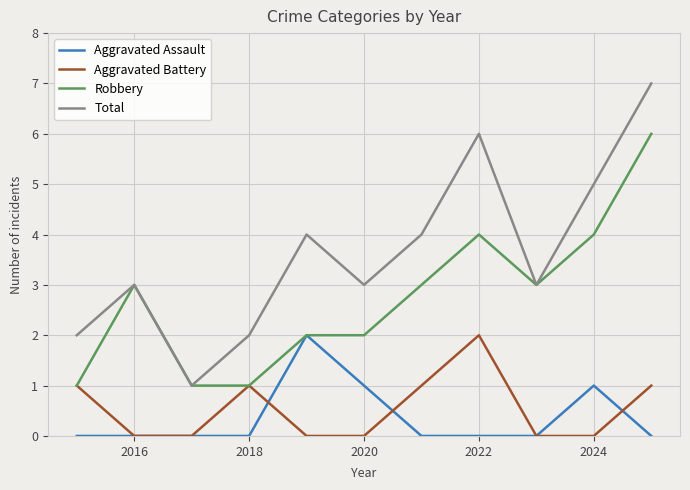

True or false: Aggravated Battery and Total intersect in this chart.

False